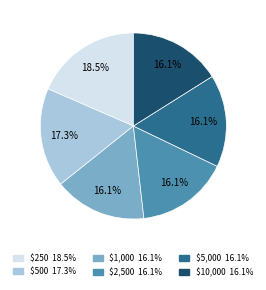

How much of the chart is everything except $500?

82.7%